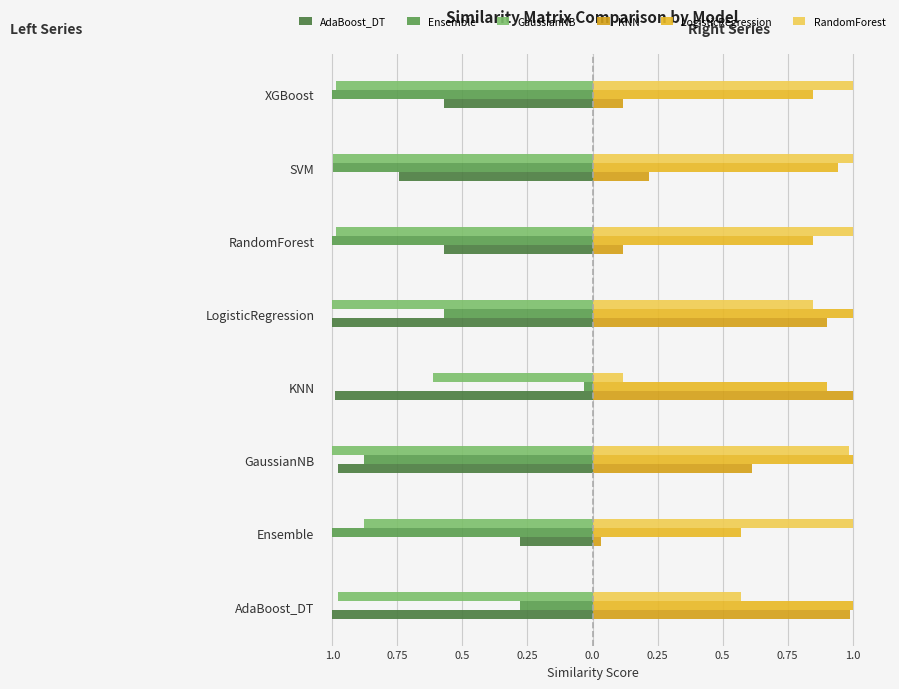

Reading left to right, what are all the values shown in this chart?

AdaBoost_DT: -1.0	-0.3	-1.0	-1.0	-1.0	-0.6	-0.7	-0.6
Ensemble: -0.3	-1.0	-0.9	-0.0	-0.6	-1.0	-1.0	-1.0
GaussianNB: -1.0	-0.9	-1.0	-0.6	-1.0	-1.0	-1.0	-1.0
KNN: 1.0	0.0	0.6	1.0	0.9	0.1	0.2	0.1
LogisticRegression: 1.0	0.6	1.0	0.9	1.0	0.8	0.9	0.8
RandomForest: 0.6	1.0	1.0	0.1	0.8	1.0	1.0	1.0